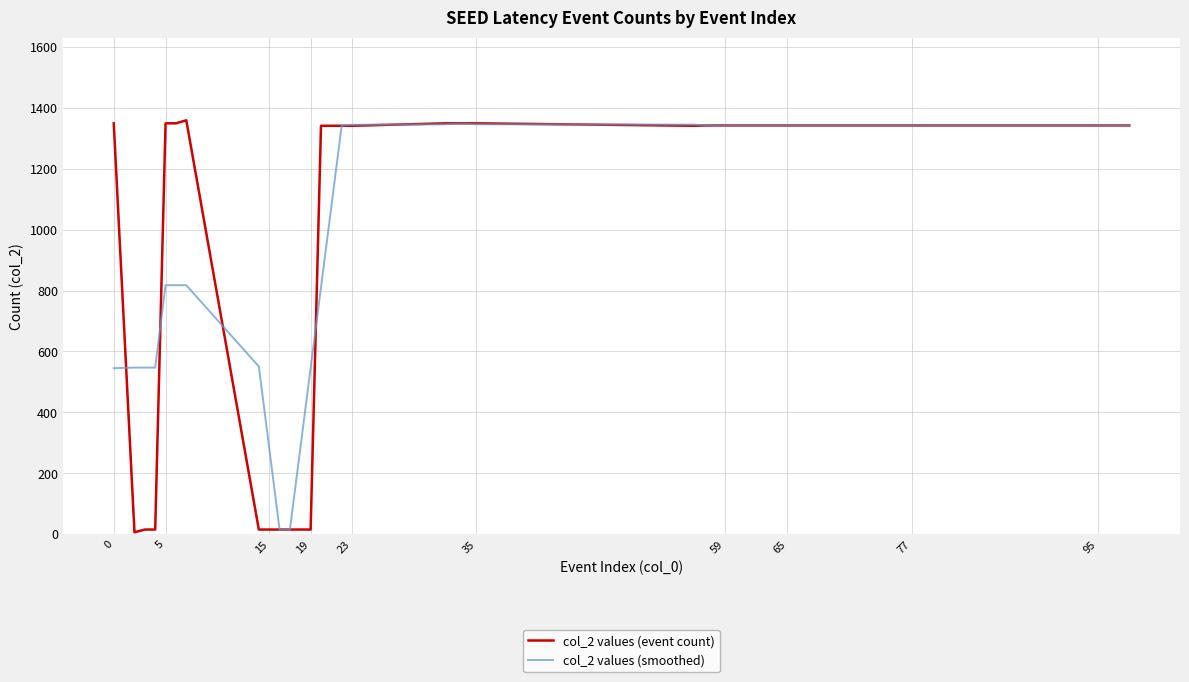

Which series has the widest spread of values?

col_2 values (event count)